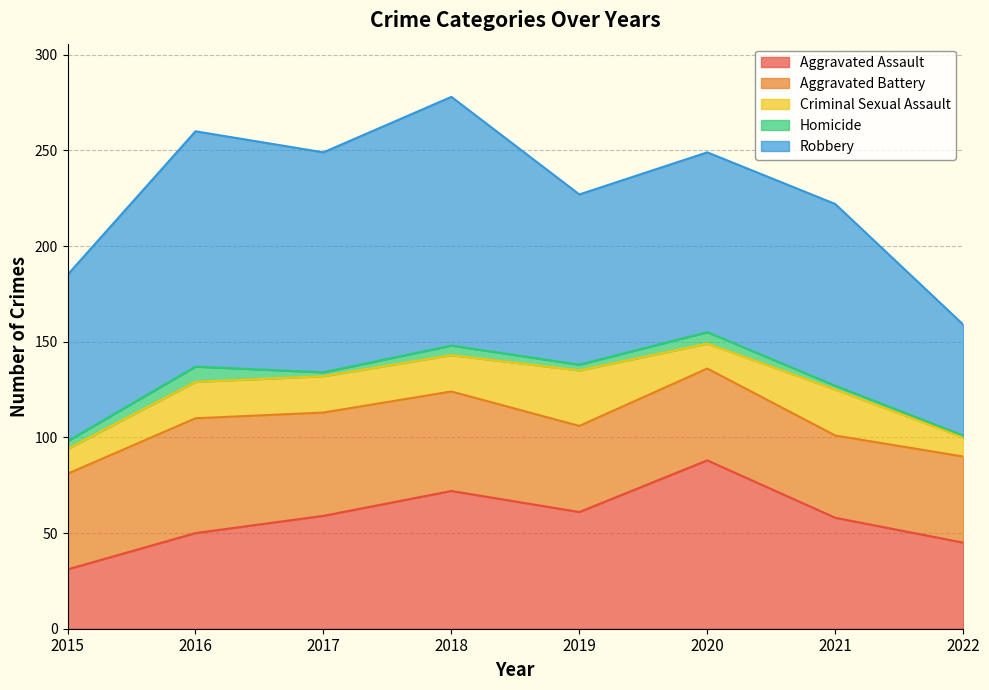

How many Aggravated Battery values are between 45 and 54?

6